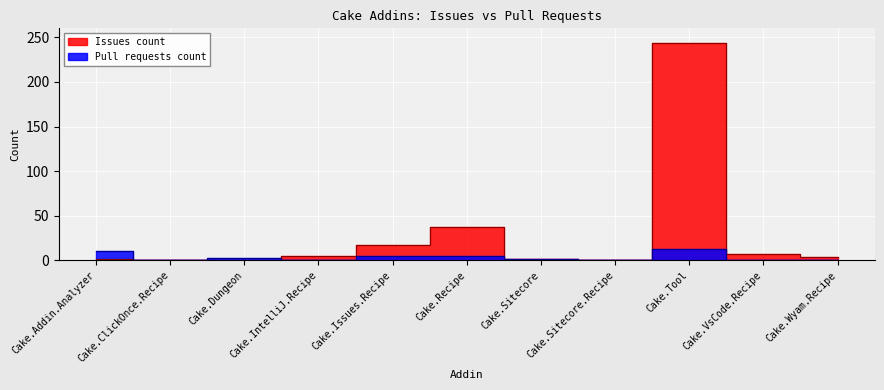

What is the sum of all Pull requests count values?

39